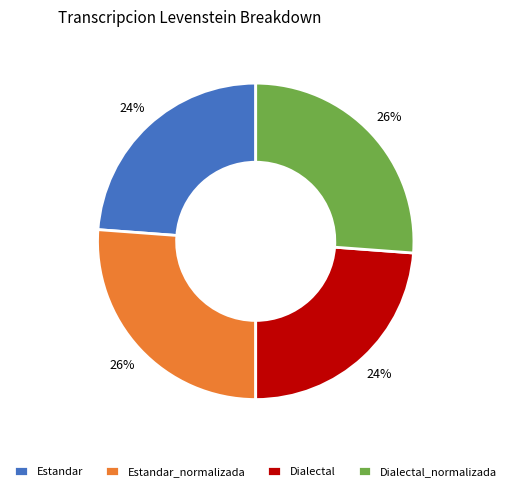

Count the number of slices in the pie.

4